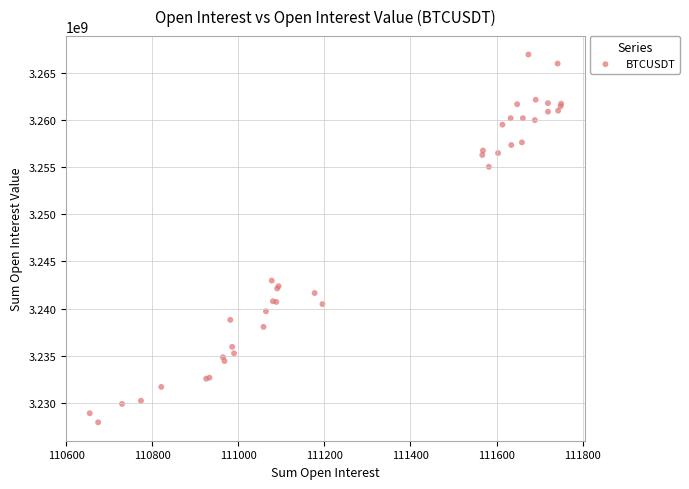

What Y value in the scatter plot is closest to 3247440664?

3242970431.8